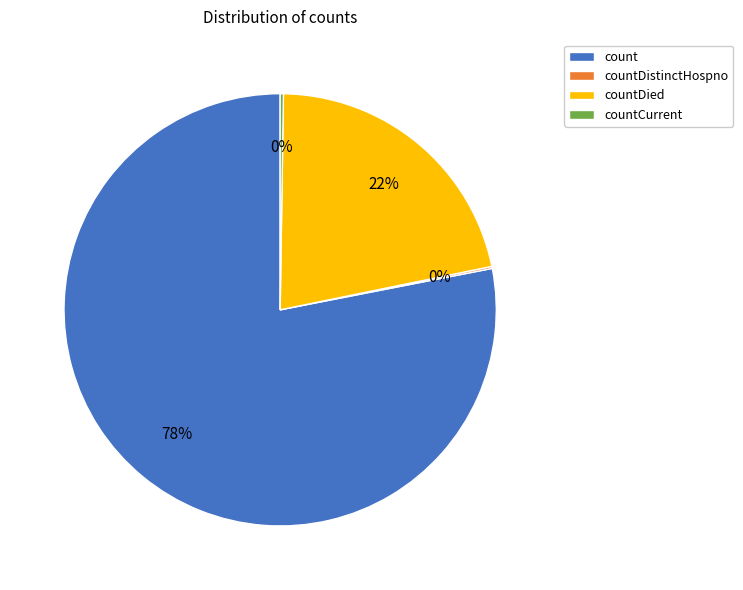

Is there a majority slice in this chart?

Yes